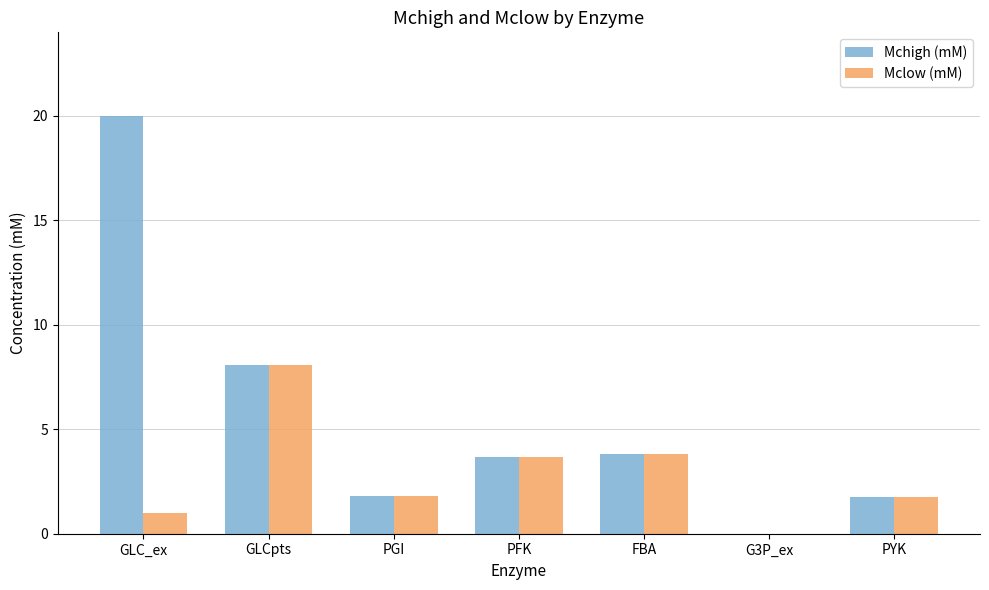

At which label does Mchigh (mM) first exceed 3?

GLC_ex